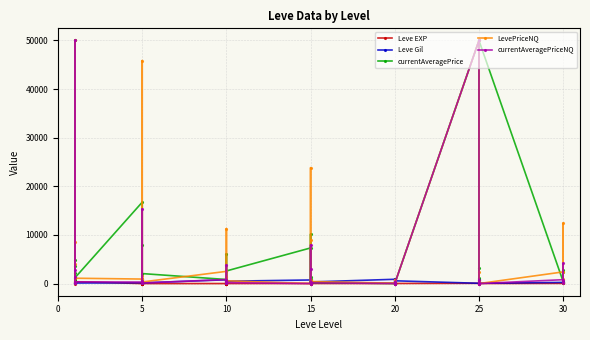

Does the chart display data point markers on the line(s)?

Yes